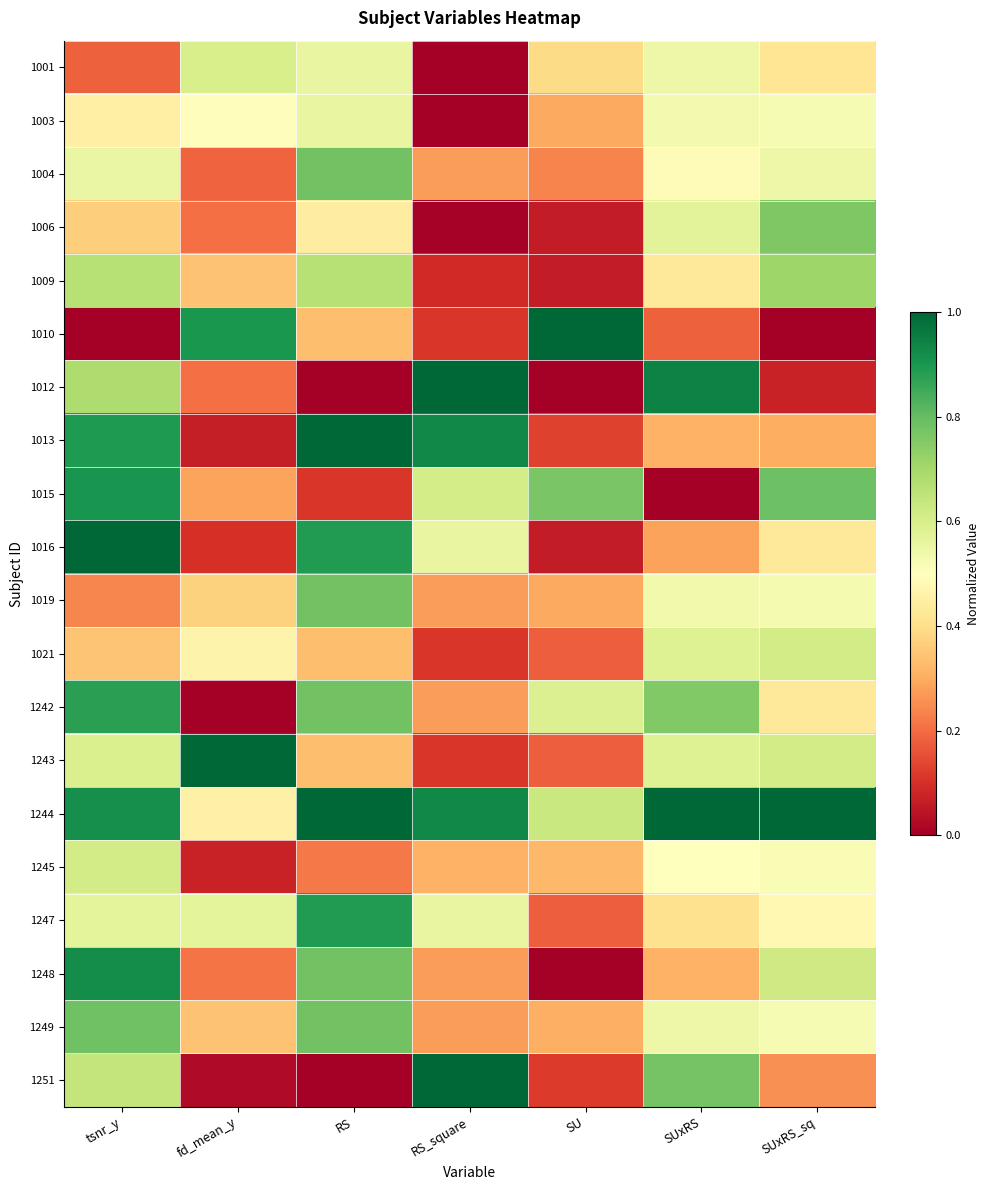

Reading left to right, list all the values displayed in this chart.

1001: tsnr_y=0.2	fd_mean_y=0.6	RS=0.6	RS_square=0.0	SU=0.4	SUxRS=0.5	SUxRS_sq=0.4
1003: tsnr_y=0.4	fd_mean_y=0.5	RS=0.6	RS_square=0.0	SU=0.3	SUxRS=0.5	SUxRS_sq=0.5
1004: tsnr_y=0.6	fd_mean_y=0.2	RS=0.8	RS_square=0.3	SU=0.2	SUxRS=0.5	SUxRS_sq=0.5
1006: tsnr_y=0.4	fd_mean_y=0.2	RS=0.4	RS_square=0.0	SU=0.1	SUxRS=0.6	SUxRS_sq=0.8
1009: tsnr_y=0.7	fd_mean_y=0.3	RS=0.7	RS_square=0.1	SU=0.1	SUxRS=0.4	SUxRS_sq=0.7
1010: tsnr_y=0.0	fd_mean_y=0.9	RS=0.3	RS_square=0.1	SU=1.0	SUxRS=0.2	SUxRS_sq=0.0
1012: tsnr_y=0.7	fd_mean_y=0.2	RS=0.0	RS_square=1.0	SU=0.0	SUxRS=0.9	SUxRS_sq=0.1
1013: tsnr_y=0.9	fd_mean_y=0.1	RS=1.0	RS_square=0.9	SU=0.1	SUxRS=0.3	SUxRS_sq=0.3
1015: tsnr_y=0.9	fd_mean_y=0.3	RS=0.1	RS_square=0.6	SU=0.8	SUxRS=0.0	SUxRS_sq=0.8
1016: tsnr_y=1.0	fd_mean_y=0.1	RS=0.9	RS_square=0.6	SU=0.1	SUxRS=0.3	SUxRS_sq=0.4
1019: tsnr_y=0.2	fd_mean_y=0.4	RS=0.8	RS_square=0.3	SU=0.3	SUxRS=0.5	SUxRS_sq=0.5
1021: tsnr_y=0.3	fd_mean_y=0.5	RS=0.3	RS_square=0.1	SU=0.2	SUxRS=0.6	SUxRS_sq=0.6
1242: tsnr_y=0.9	fd_mean_y=0.0	RS=0.8	RS_square=0.3	SU=0.6	SUxRS=0.8	SUxRS_sq=0.4
1243: tsnr_y=0.6	fd_mean_y=1.0	RS=0.3	RS_square=0.1	SU=0.2	SUxRS=0.6	SUxRS_sq=0.6
1244: tsnr_y=0.9	fd_mean_y=0.5	RS=1.0	RS_square=0.9	SU=0.6	SUxRS=1.0	SUxRS_sq=1.0
1245: tsnr_y=0.6	fd_mean_y=0.1	RS=0.2	RS_square=0.3	SU=0.3	SUxRS=0.5	SUxRS_sq=0.5
1247: tsnr_y=0.6	fd_mean_y=0.6	RS=0.9	RS_square=0.6	SU=0.2	SUxRS=0.4	SUxRS_sq=0.5
1248: tsnr_y=0.9	fd_mean_y=0.2	RS=0.8	RS_square=0.3	SU=0.0	SUxRS=0.3	SUxRS_sq=0.6
1249: tsnr_y=0.8	fd_mean_y=0.3	RS=0.8	RS_square=0.3	SU=0.3	SUxRS=0.5	SUxRS_sq=0.5
1251: tsnr_y=0.6	fd_mean_y=0.0	RS=0.0	RS_square=1.0	SU=0.1	SUxRS=0.8	SUxRS_sq=0.3